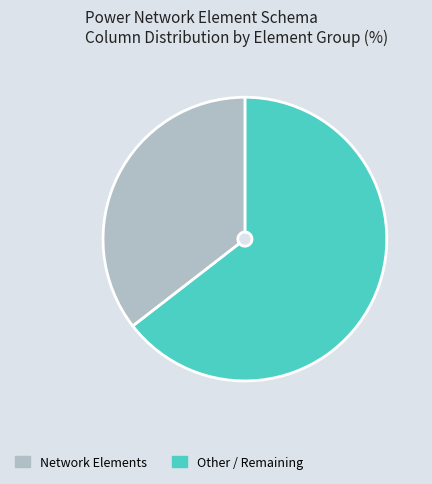

Which slice is the largest?

Network Elements